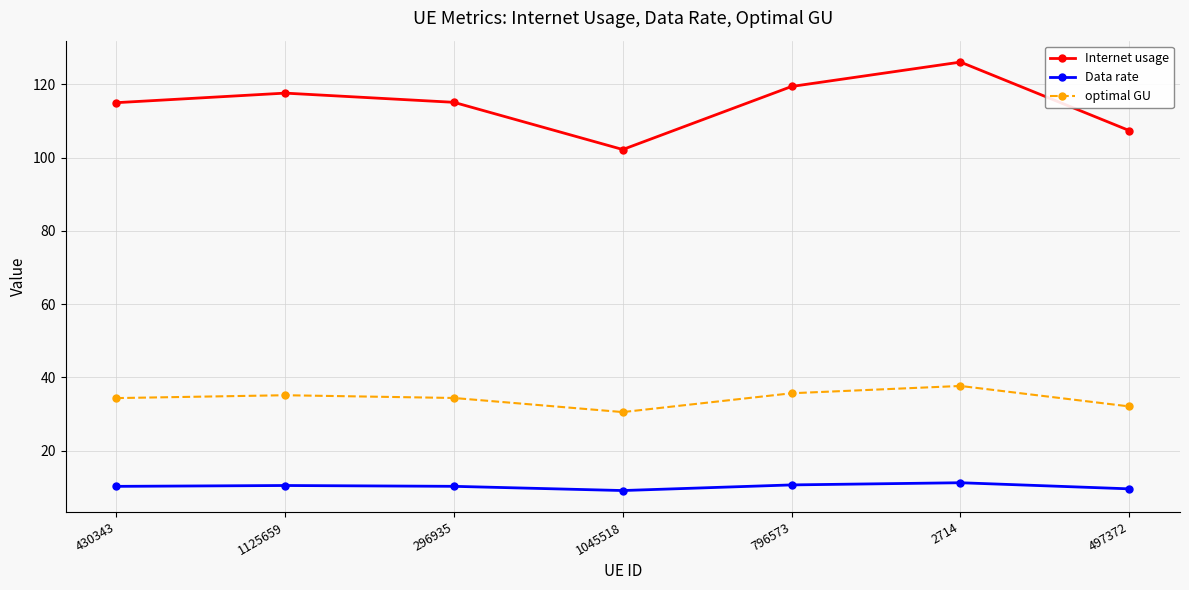

What is the approximate value of Internet usage at 296935?

115.1